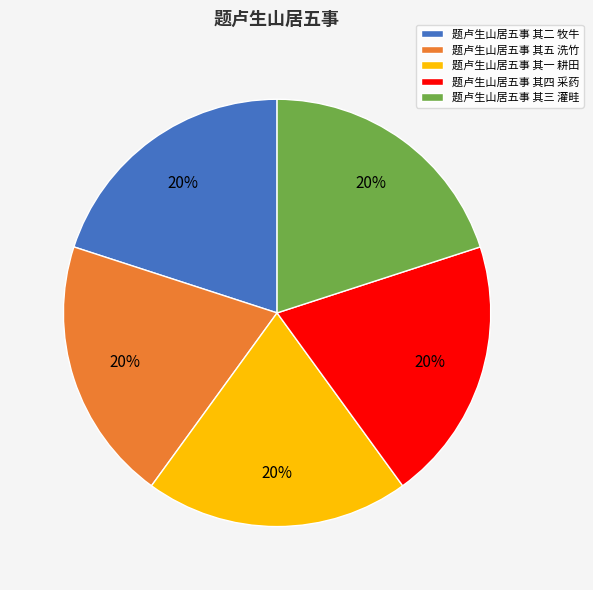

What percentage is the 题卢生山居五事 其五 洗竹 slice, to the nearest percent?

20%